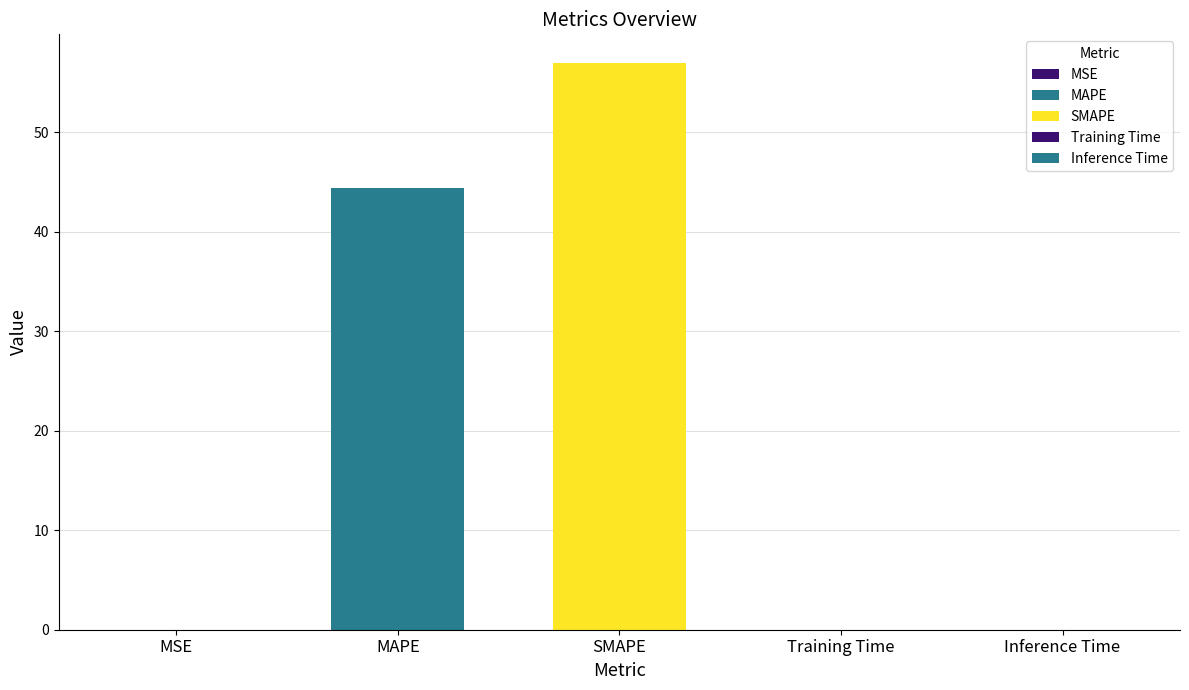

The chart shows a value of 0.0 at MSE. True or false?

True